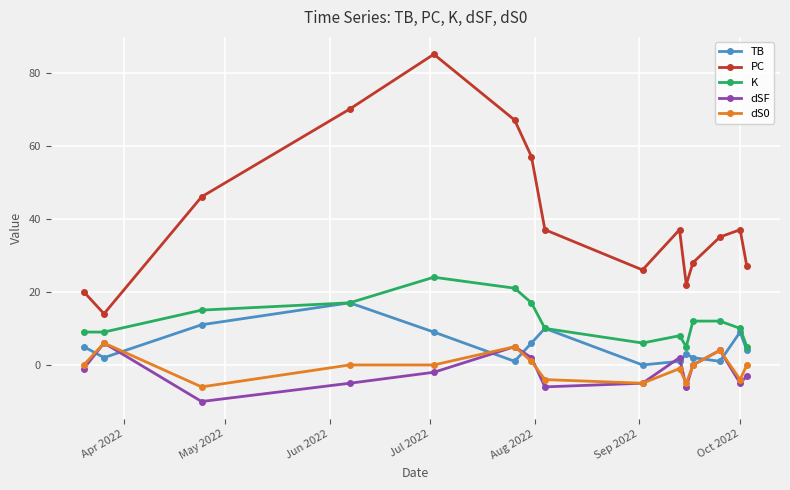

What is the lowest value of the PC series?

14